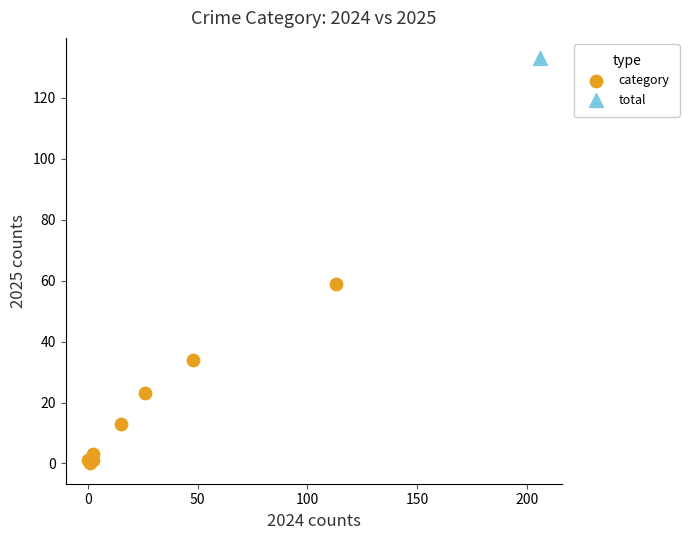

What are all the series names shown in the legend?

category, total